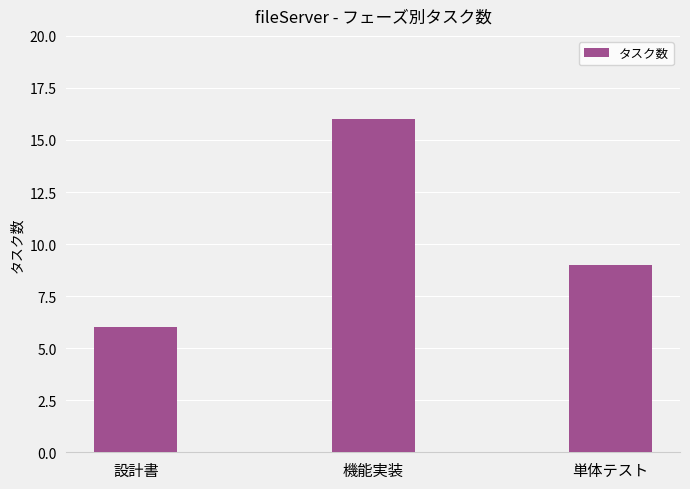

Between 単体テスト and 機能実装, which is larger?

機能実装